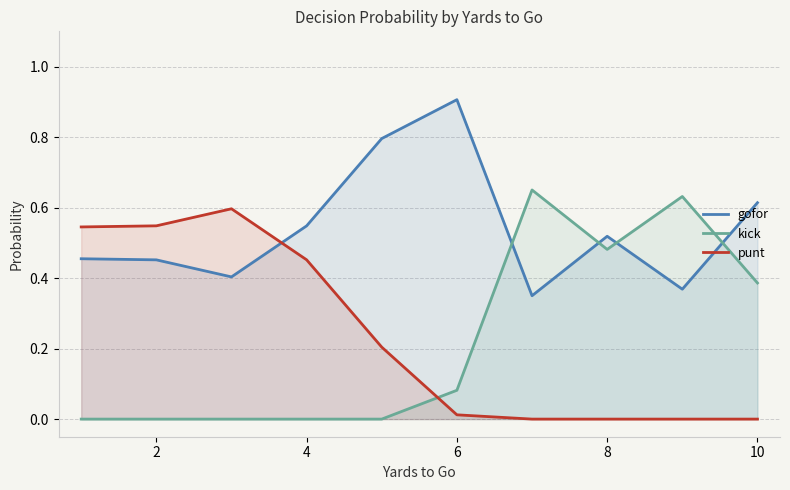

List the series in order of their peak value, highest first.

gofor, kick, punt